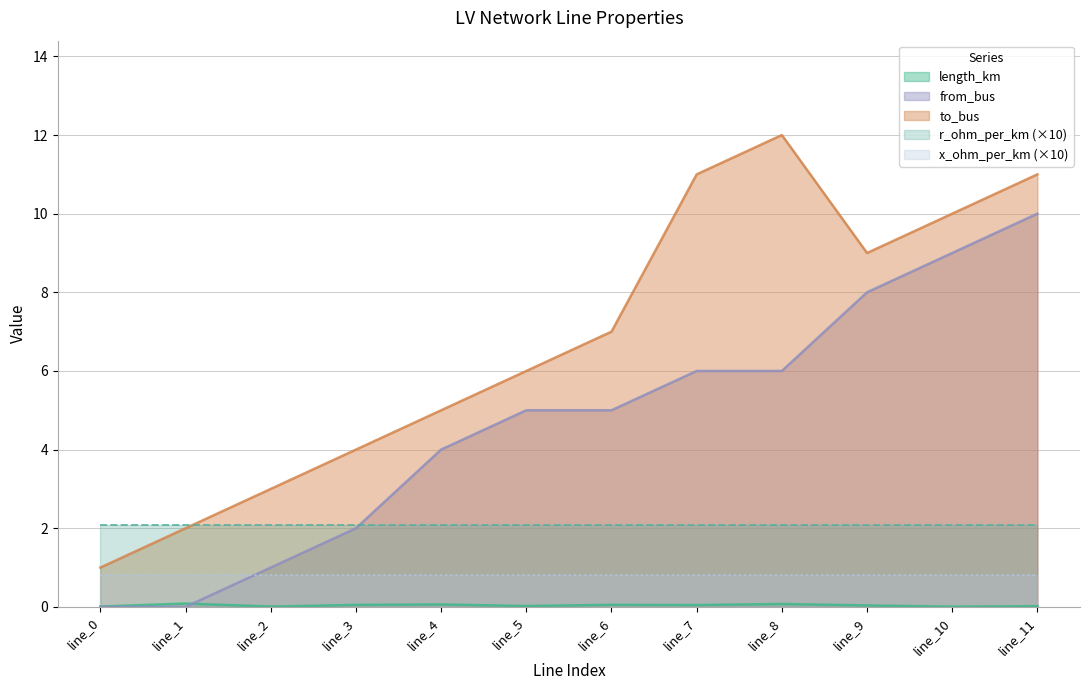

Between line_1 and line_7, which series saw the biggest shift?

to_bus